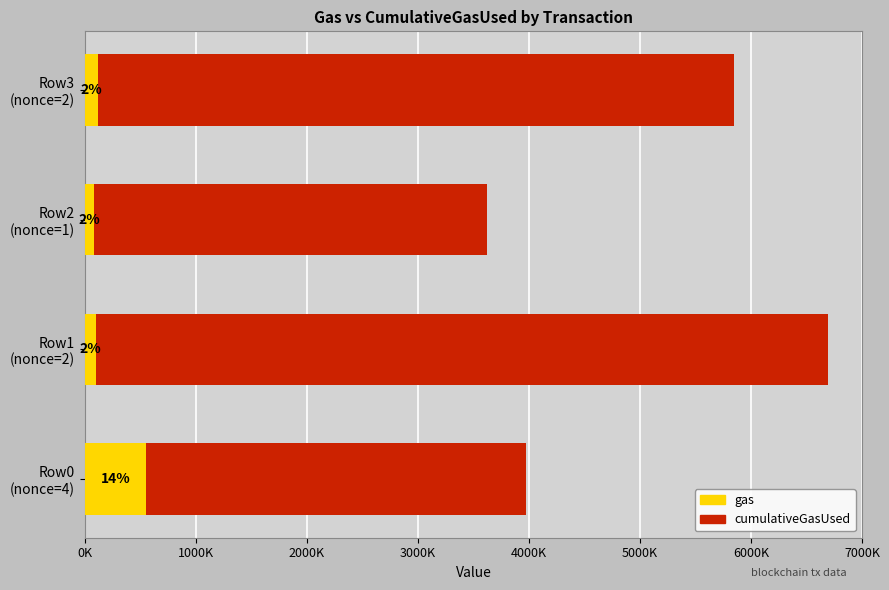

What are all the series names shown in the legend?

gas, cumulativeGasUsed